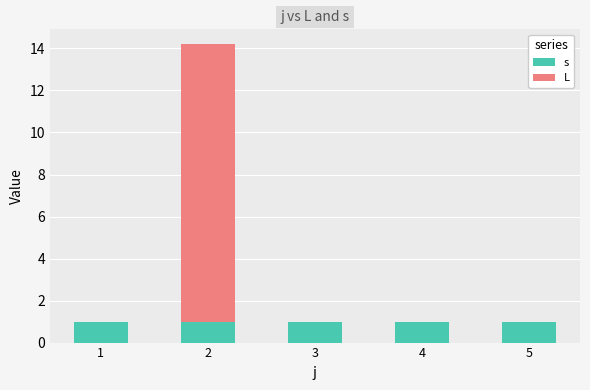

Which series has the largest total across all categories?

L